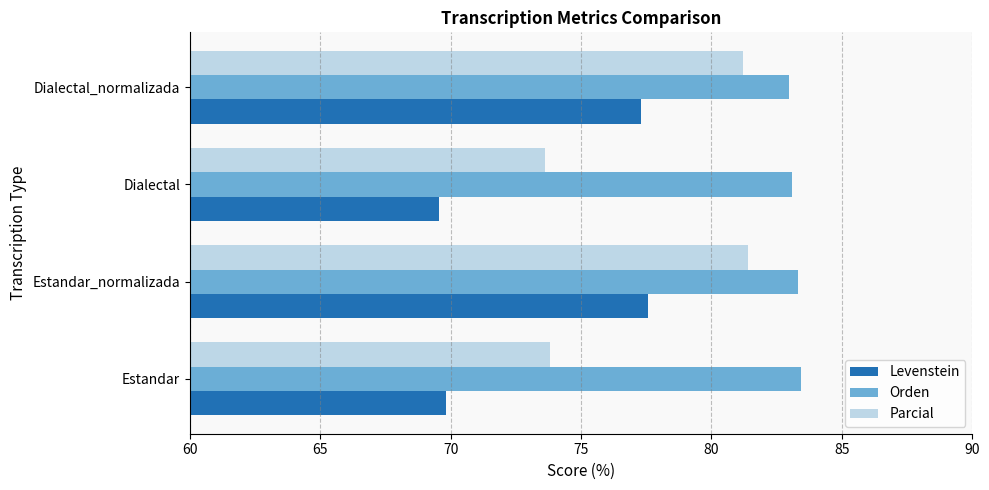

What is the difference between the second highest and second lowest values in the Levenstein series?

7.5